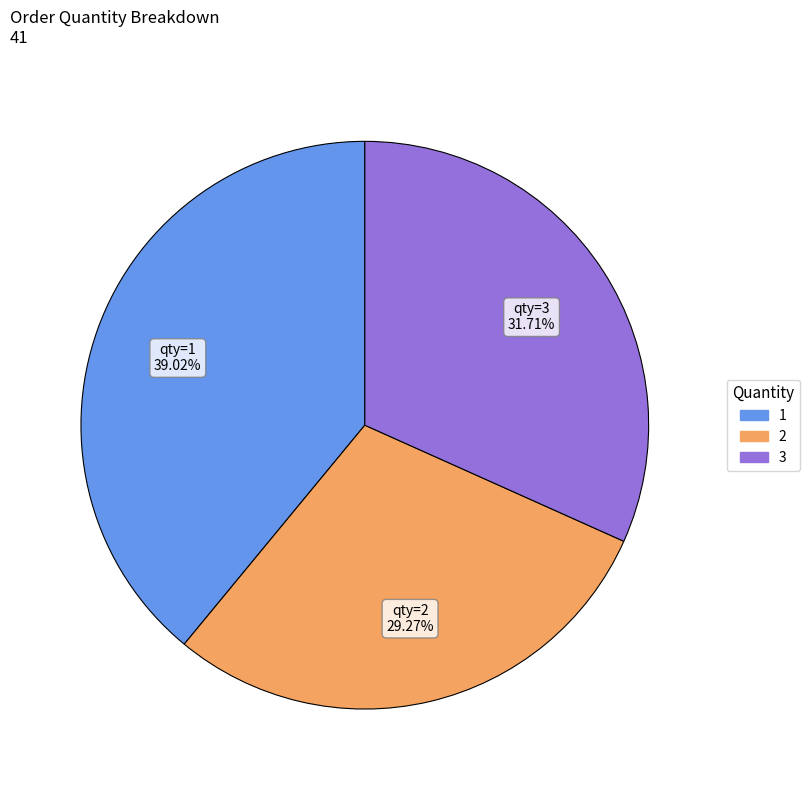

What percentage is the 1 slice, to the nearest percent?

39%